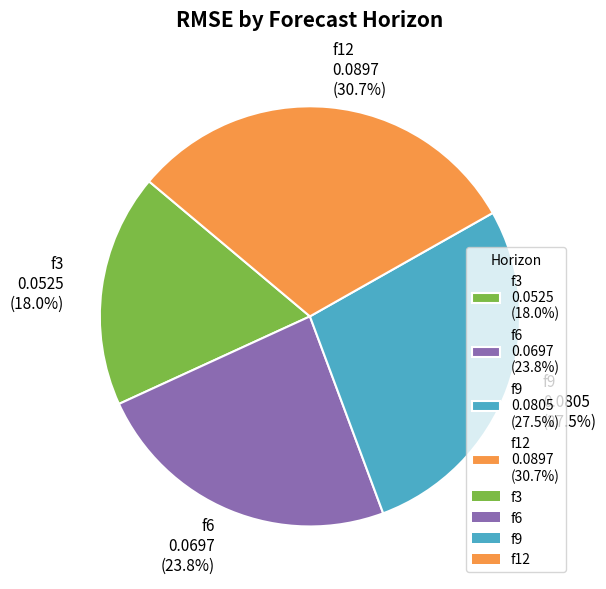

Does any single category account for the majority?

No